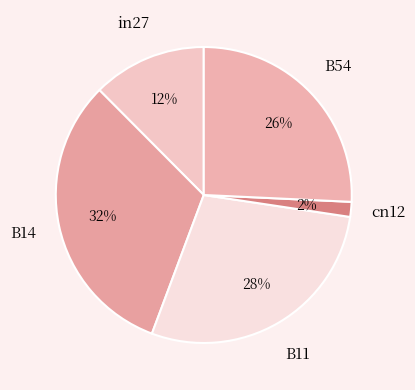

Which category has the biggest portion of the pie?

B14